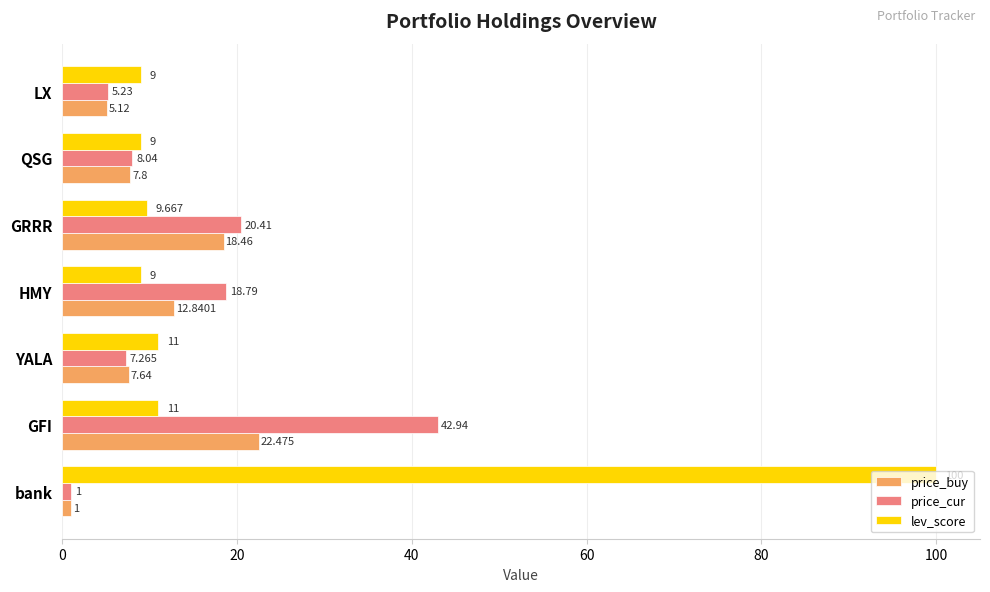

Where is price_cur nearest to the value 21?

GRRR